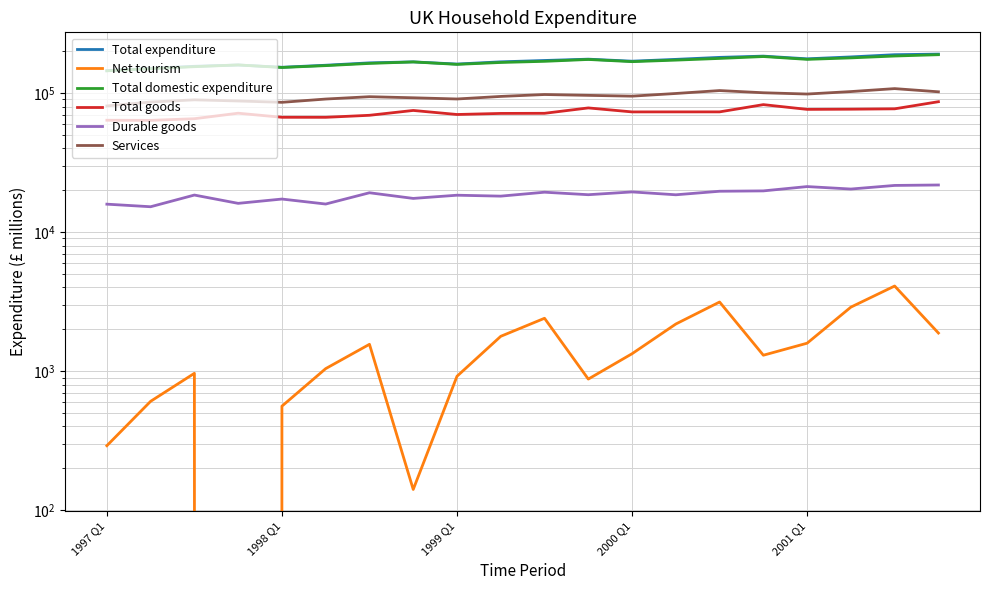

What is the difference between the second highest and minimum values in the Services series?

23448